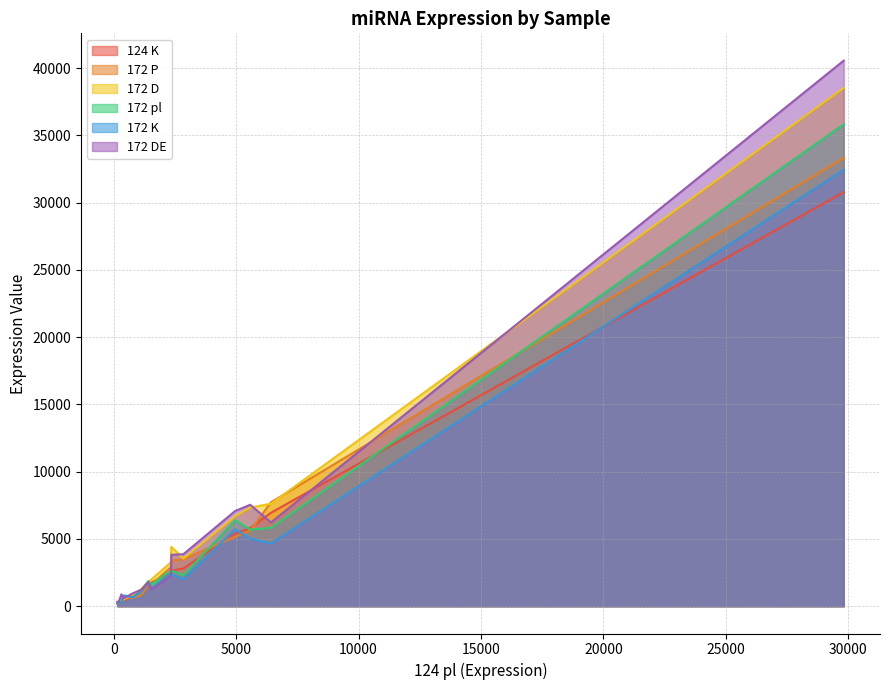

Which series has the widest spread of values?

172 DE